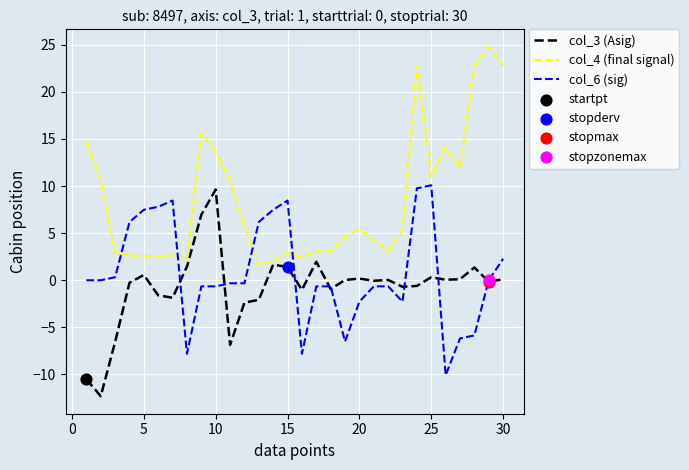

Which series has the largest total across all categories?

col_4 (final signal)